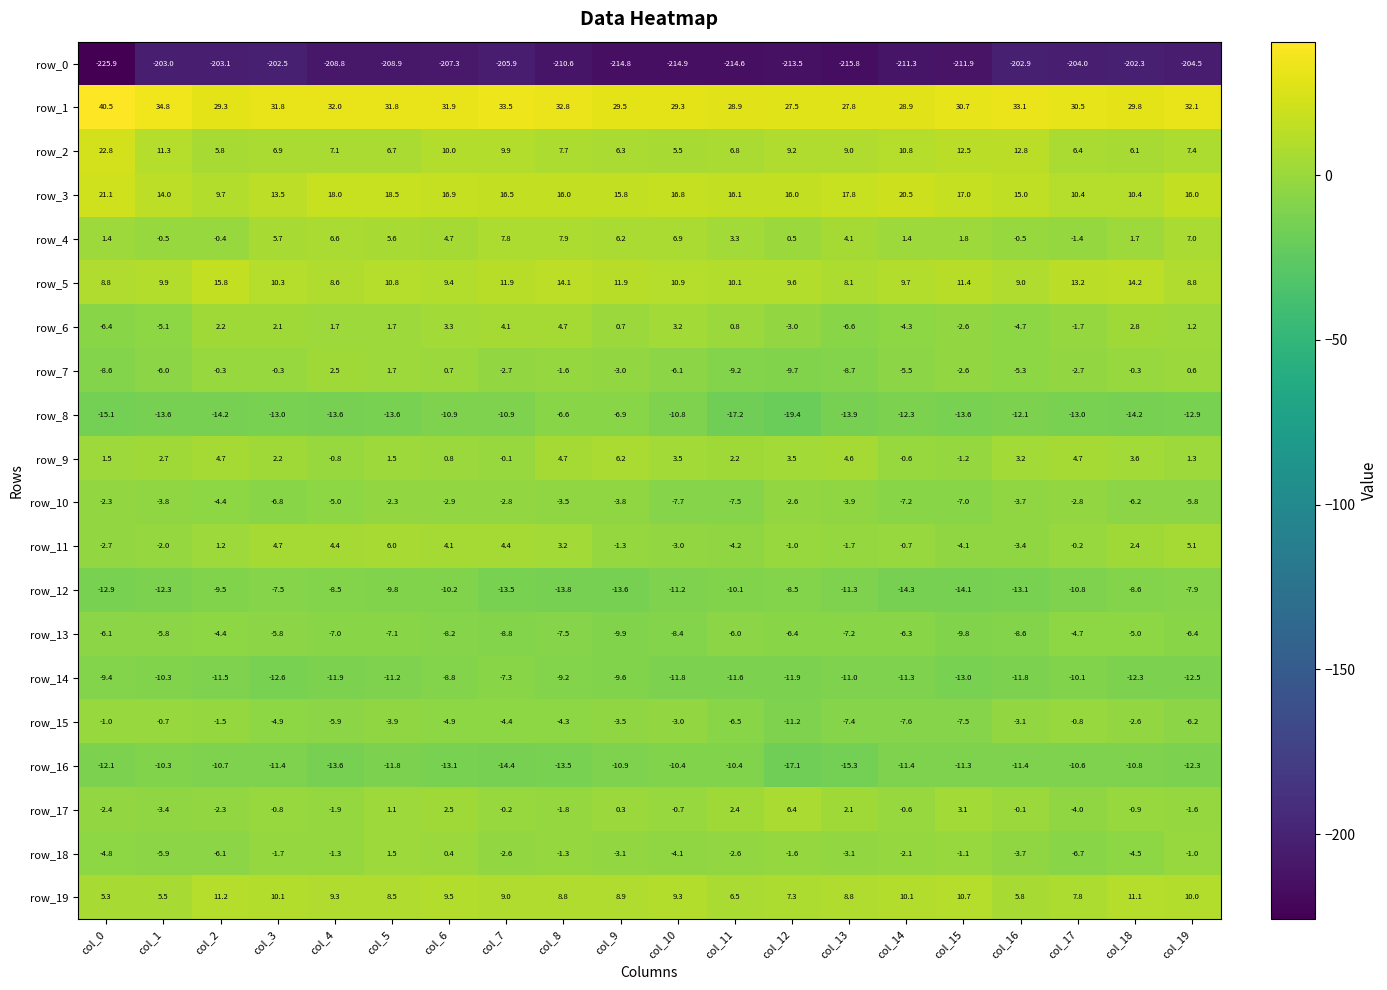

What is the approximate value of row_15 at col_6?

-4.9